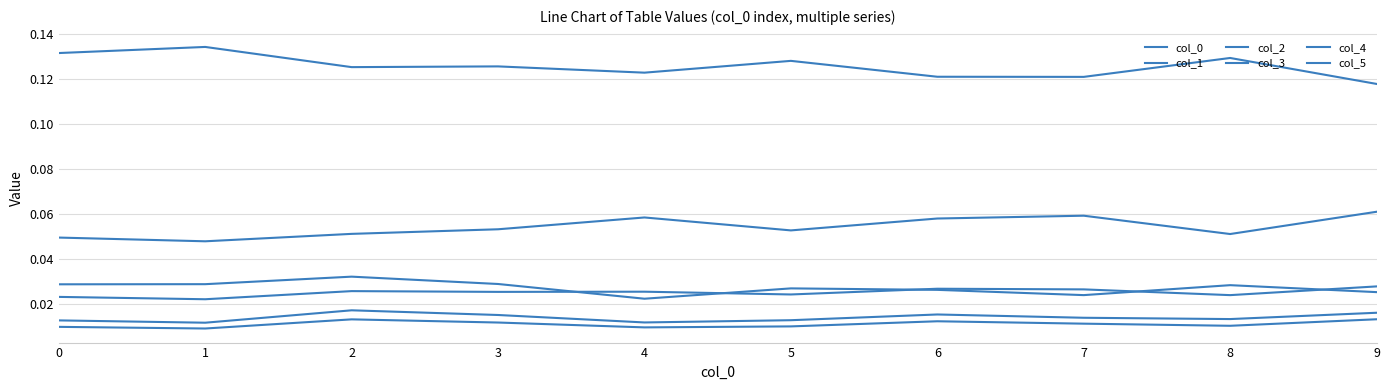

Reading right to left, what are all the values shown in this chart?

col_0: 0.1	0.1	0.1	0.1	0.1	0.1	0.1	0.1	0.1	0.1
col_1: 0.0	0.0	0.0	0.0	0.0	0.0	0.0	0.0	0.0	0.0
col_2: 0.1	0.1	0.1	0.1	0.1	0.1	0.1	0.1	0.0	0.0
col_3: 0.0	0.0	0.0	0.0	0.0	0.0	0.0	0.0	0.0	0.0
col_4: 0.0	0.0	0.0	0.0	0.0	0.0	0.0	0.0	0.0	0.0
col_5: 0.0	0.0	0.0	0.0	0.0	0.0	0.0	0.0	0.0	0.0